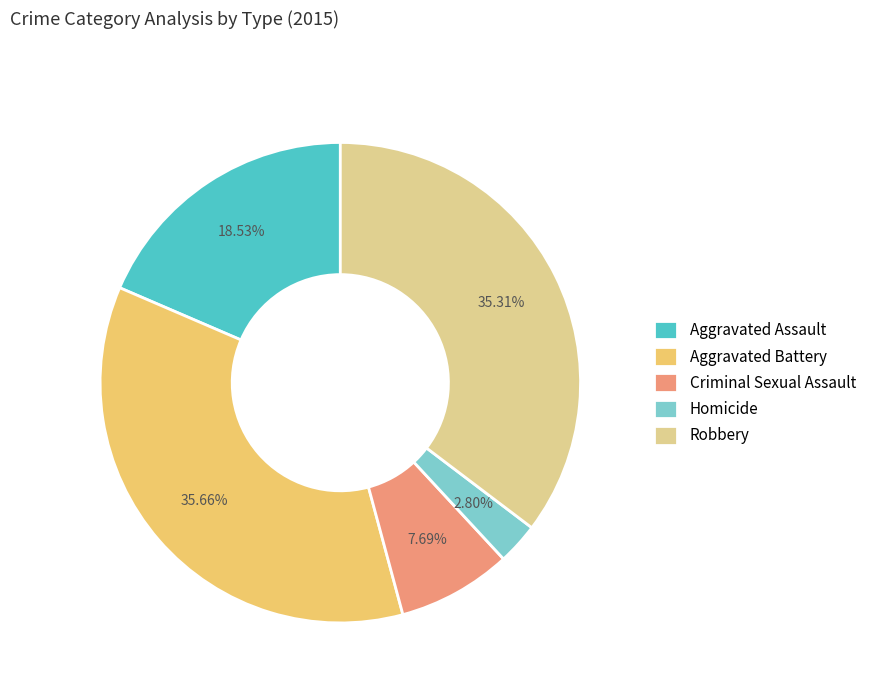

How many segments does this pie chart have?

5